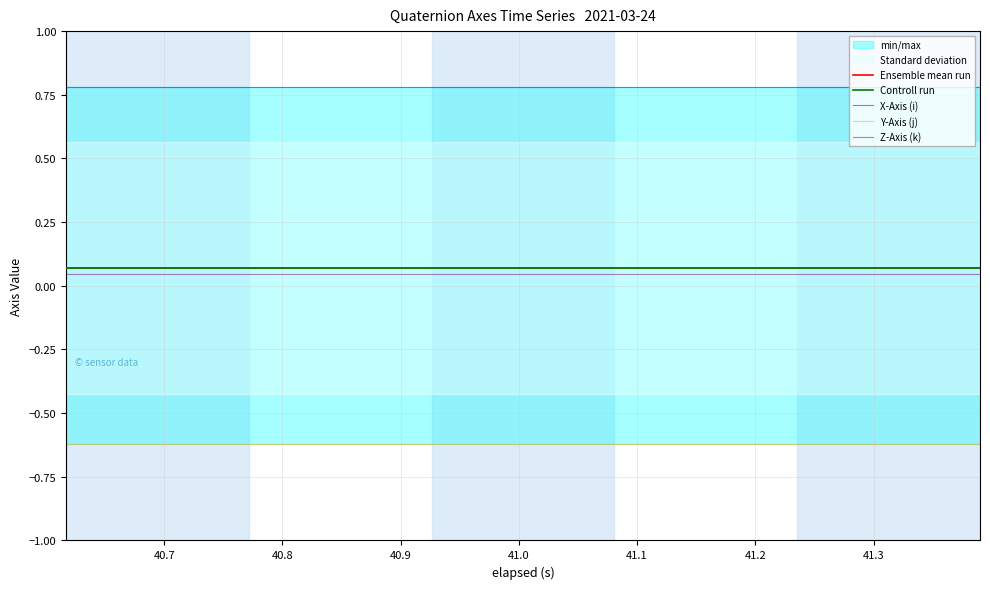

True or false: Z-Axis (k) and Ensemble mean run intersect in this chart.

False